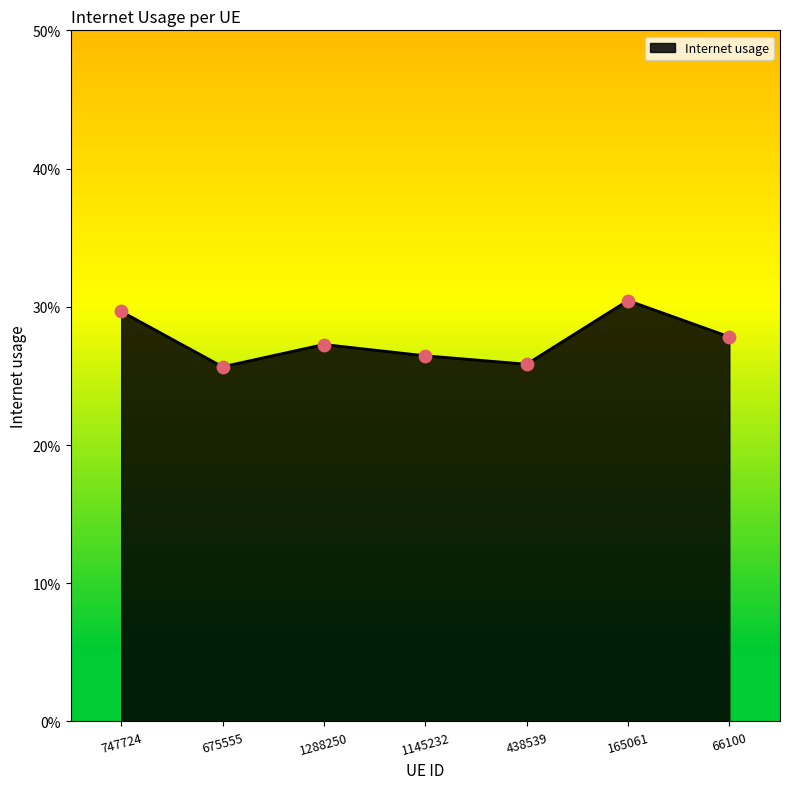

Which has a higher value, 747724 or 165061?

165061